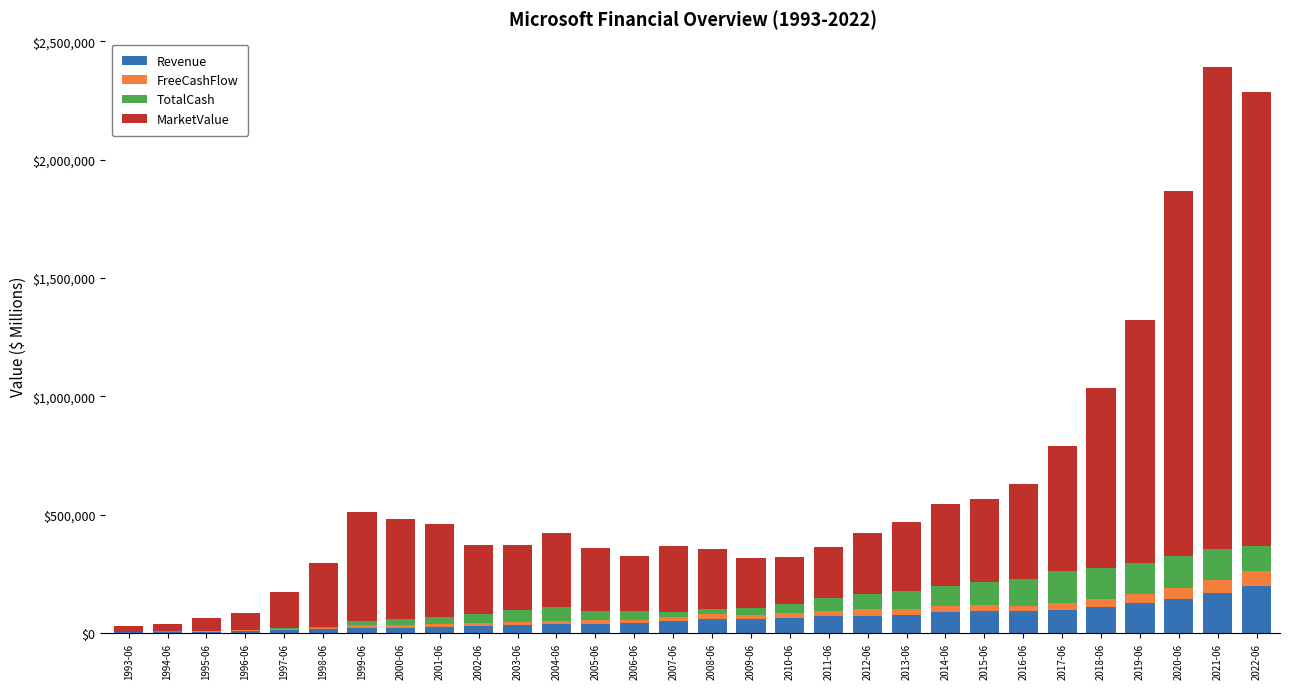

Does the chart contain stacked bars?

Yes